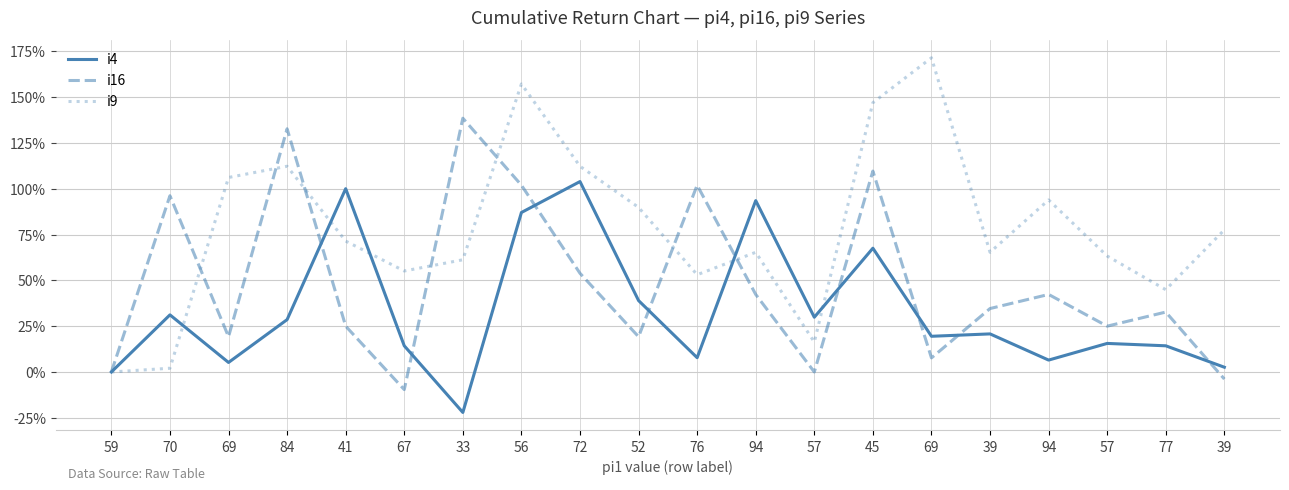

What is the difference between the highest and lowest values at 67?

64.7